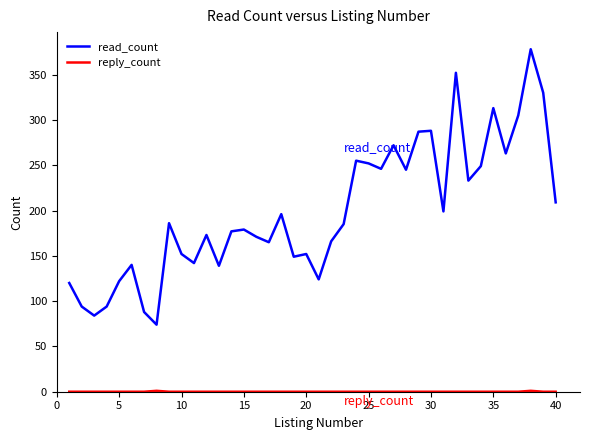

What is the maximum value shown in the chart?

378